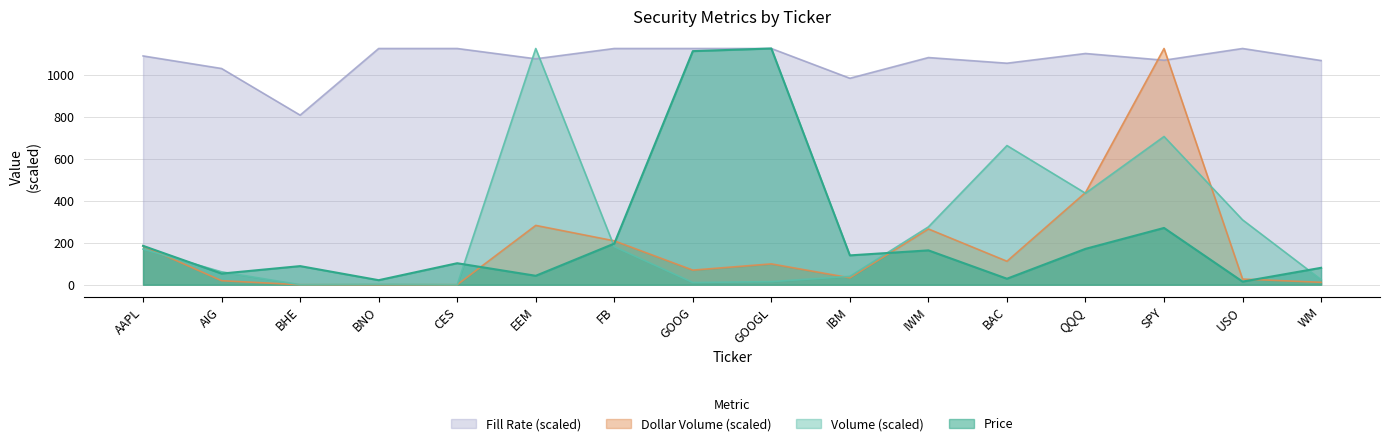

How many data points in Fill_Rate are above 1091?

8